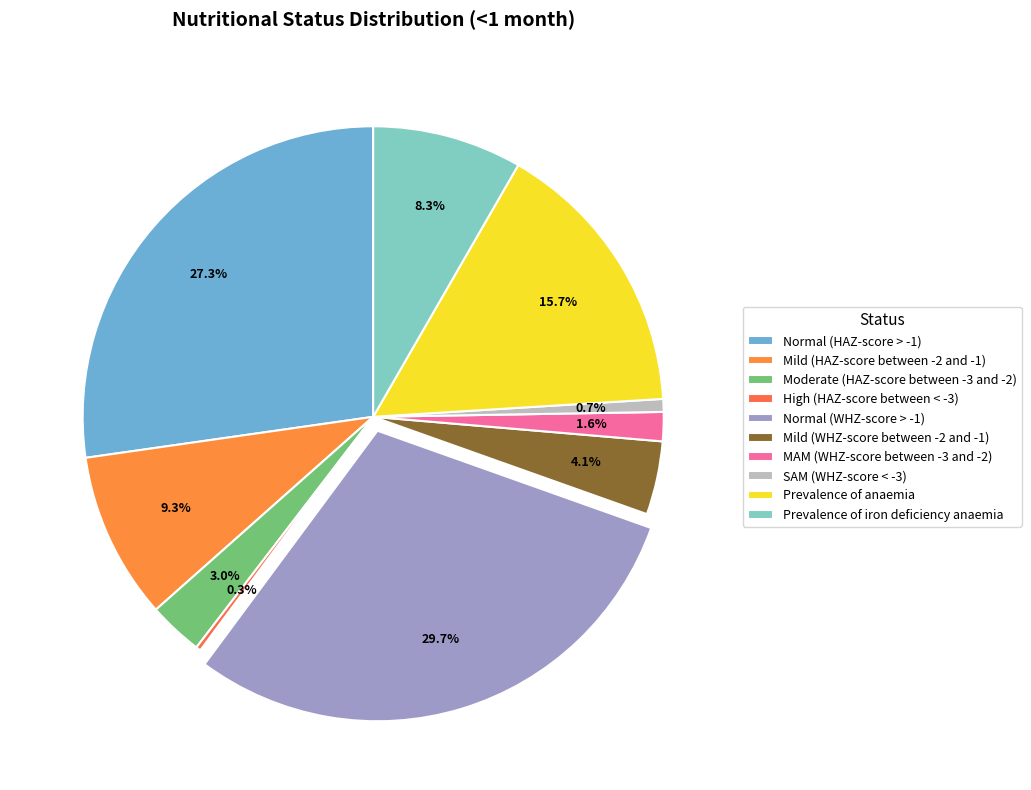

How many slices are in this pie chart?

10